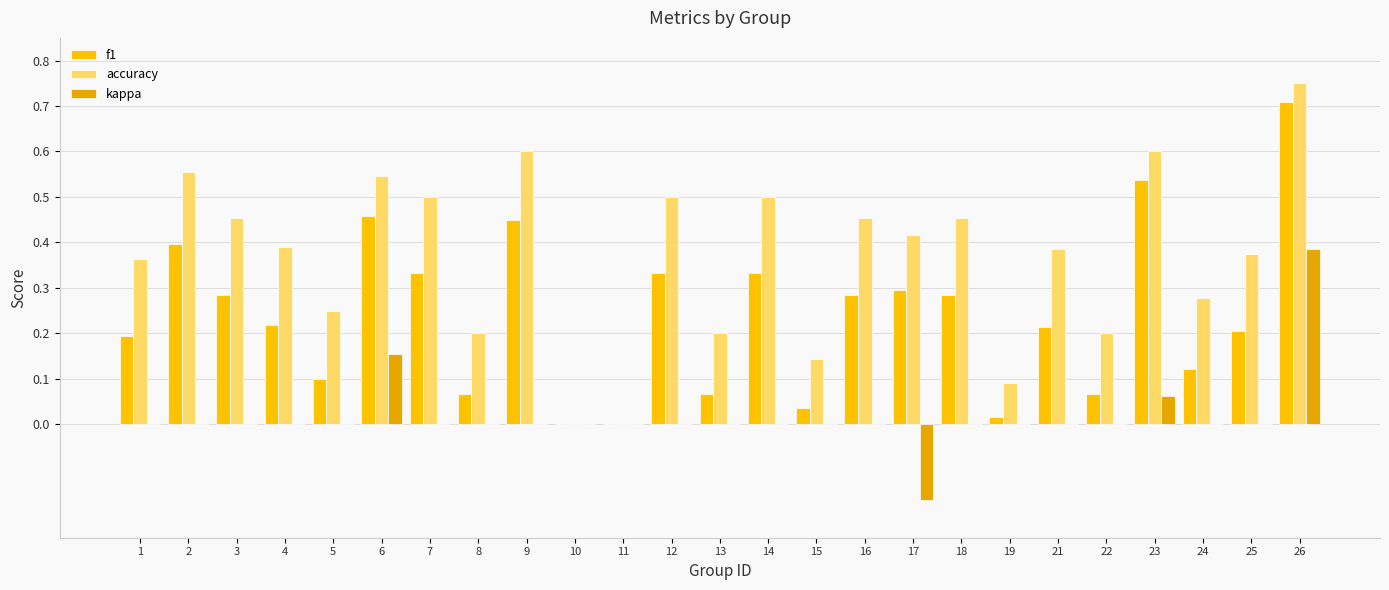

How many groups of bars are there?

25